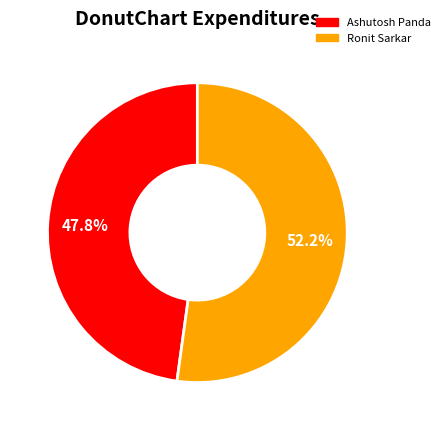

What is the largest slice in the pie chart?

Ronit Sarkar